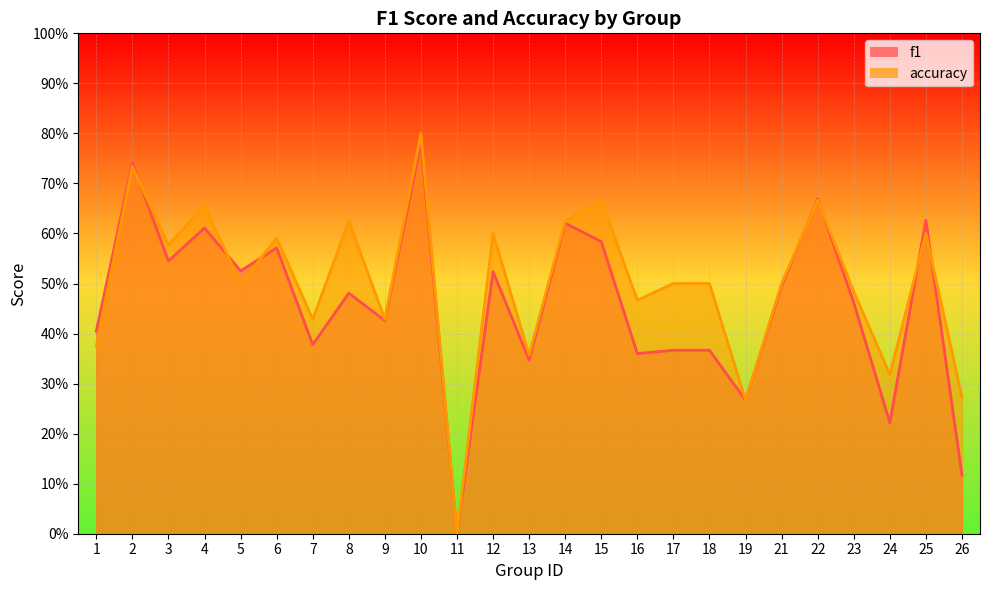

What are all the series names shown in the legend?

f1, accuracy